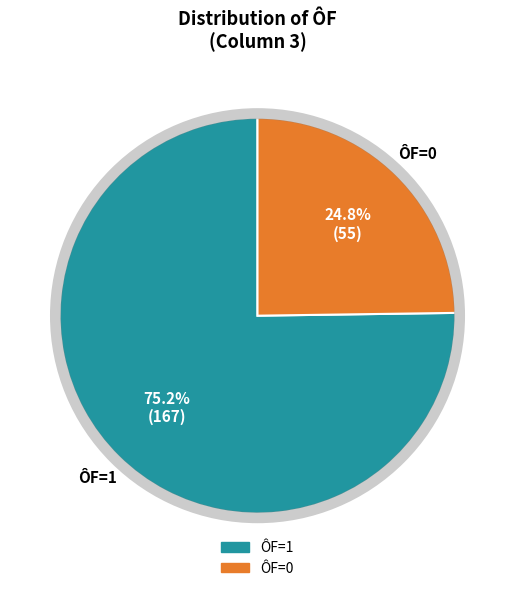

Is there any slice that represents more than half of the pie?

Yes